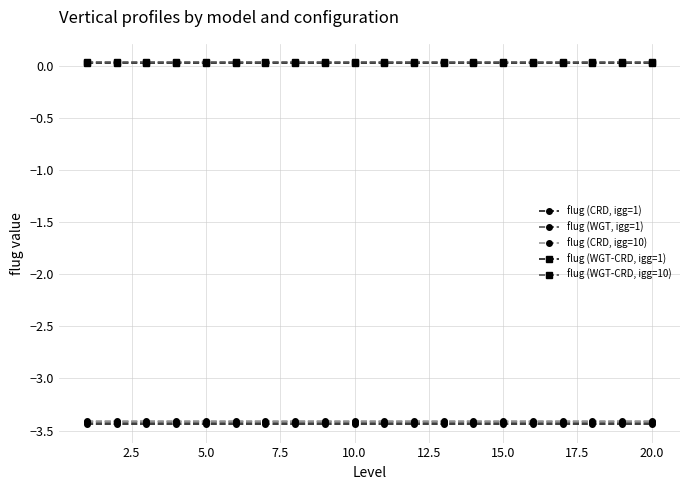

List the series in order of their peak value, lowest first.

flug (CRD, igg=1), flug (WGT, igg=1), flug (CRD, igg=10), flug (WGT-CRD, igg=1), flug (WGT-CRD, igg=10)